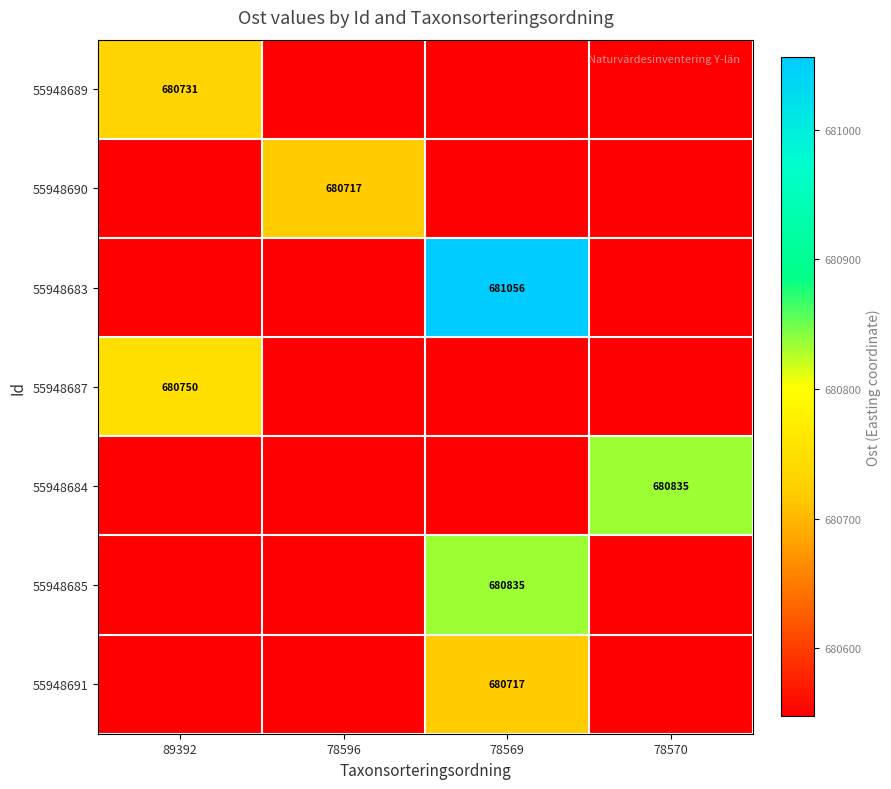

How many distinct data groups are displayed?

7